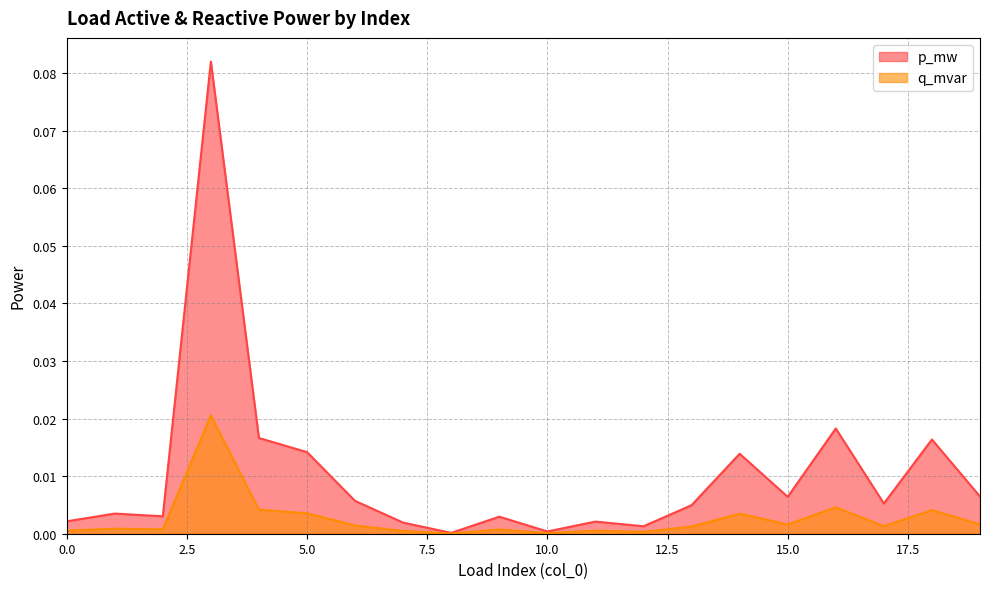

True or false: q_mvar has a value of 0.0 at 18.

True